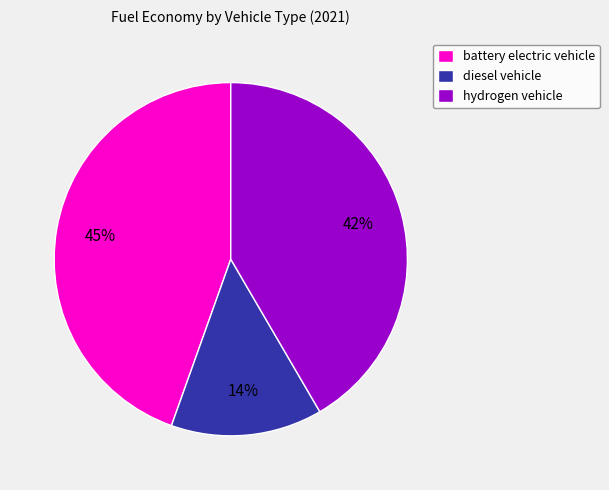

To the nearest percent, what is the combined percentage of diesel vehicle and battery electric vehicle?

58%